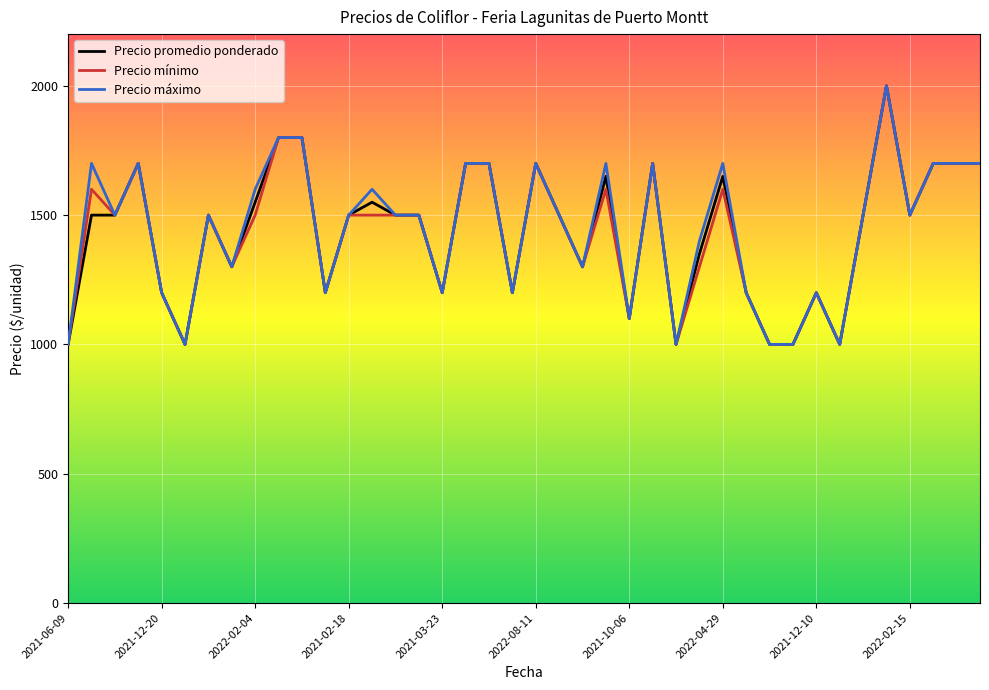

What is the maximum value shown in the chart?

2000